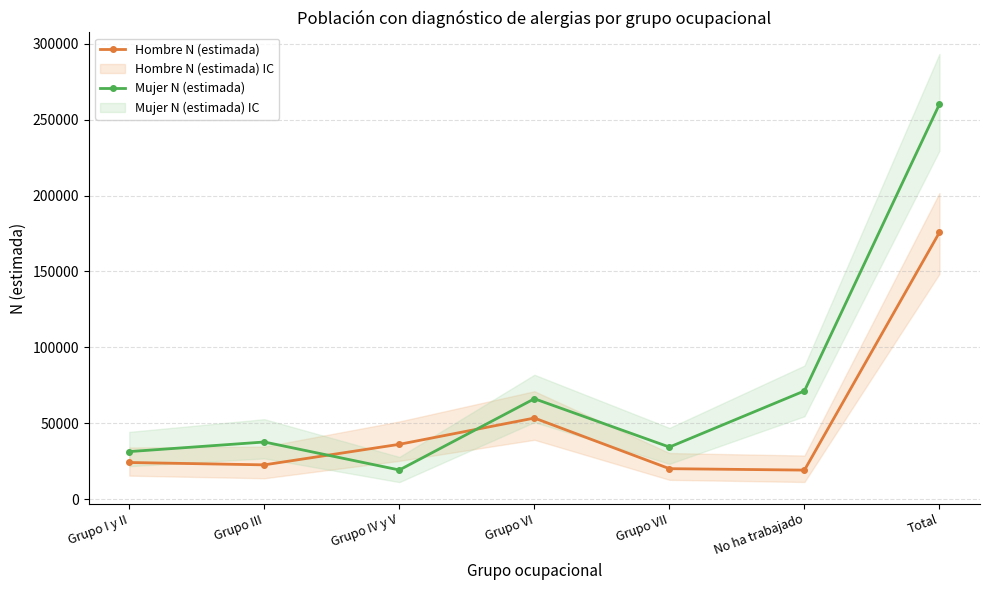

What value does the Mujer N (estimada) series have at Grupo IV y V, to the nearest 50?

19250